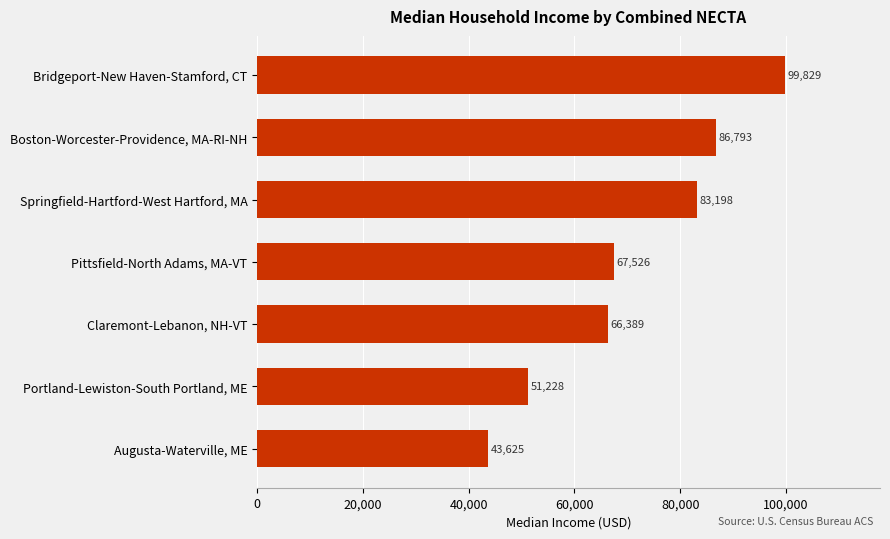

Reading top to bottom, what are all the values shown in this chart?

Bridgeport-New Haven-Stamford, CT=99829	Boston-Worcester-Providence, MA-RI-NH=86793	Springfield-Hartford-West Hartford, MA=83198	Pittsfield-North Adams, MA-VT=67526	Claremont-Lebanon, NH-VT=66389	Portland-Lewiston-South Portland, ME=51228	Augusta-Waterville, ME=43625